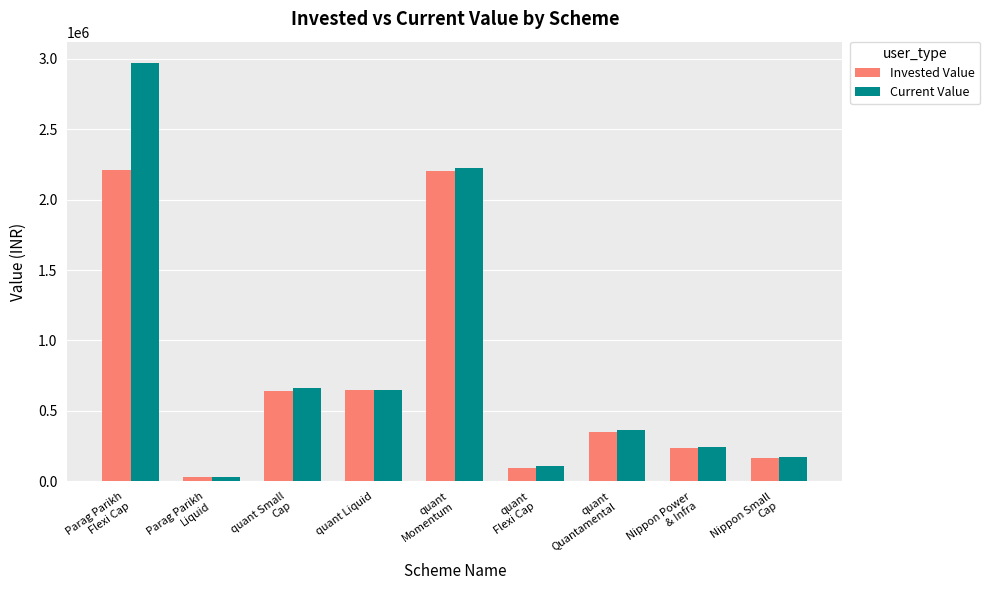

What is the difference between the maximum and minimum values in the Invested Value series?

2179534.1